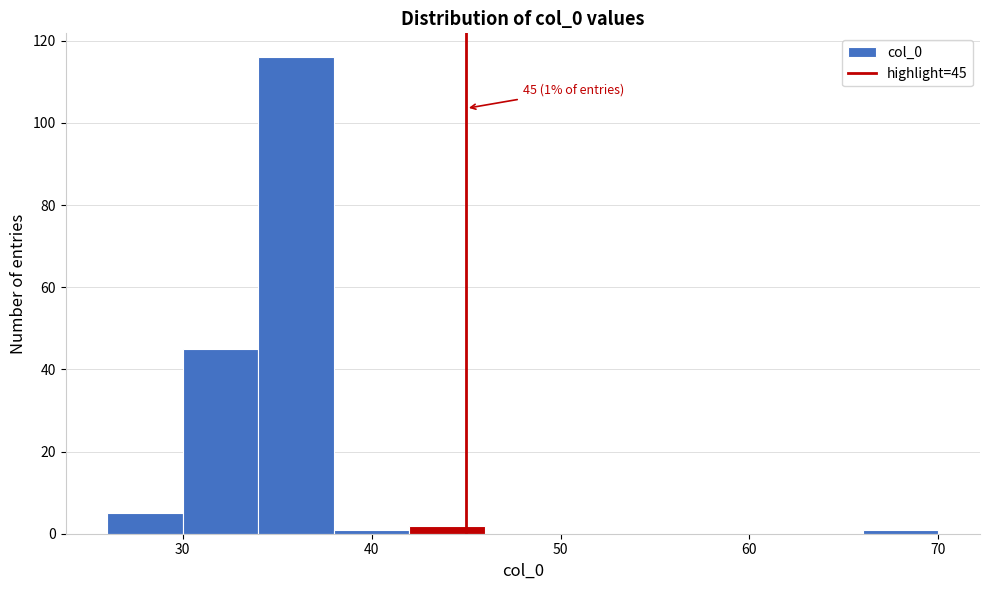

Over which range of the x-axis is the bar tallest?

34 to 38